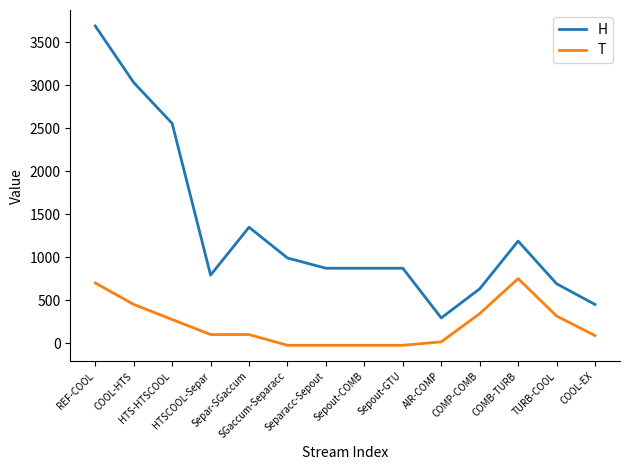

What is the total value across all series at COMP-COMB?

974.9